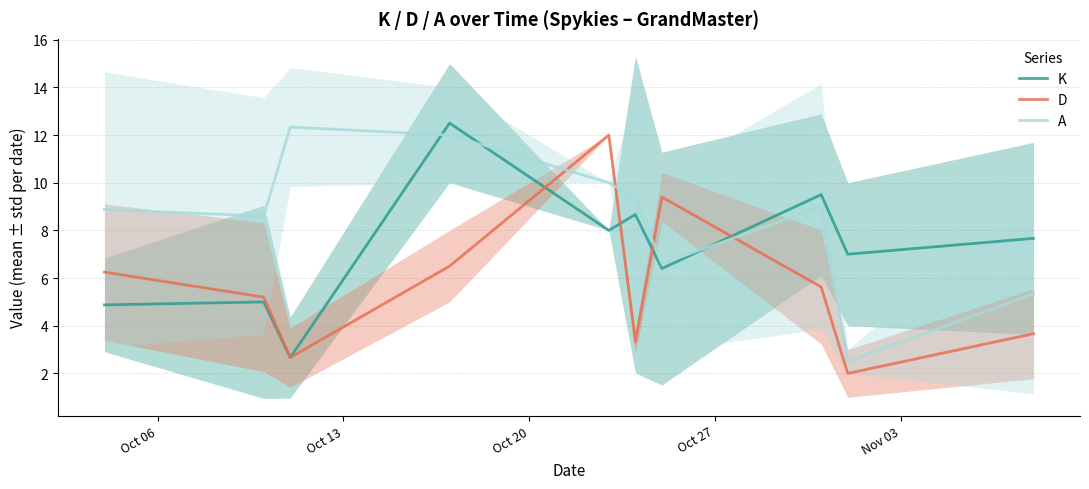

What is the lowest value of the A series?

2.5